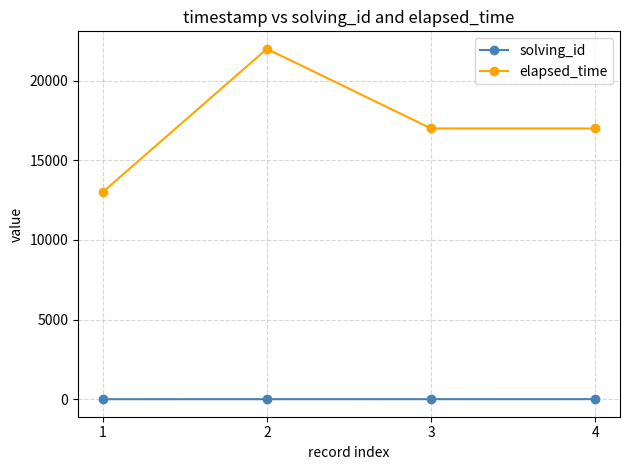

The value of elapsed_time at 4 is 9267. True or false?

False